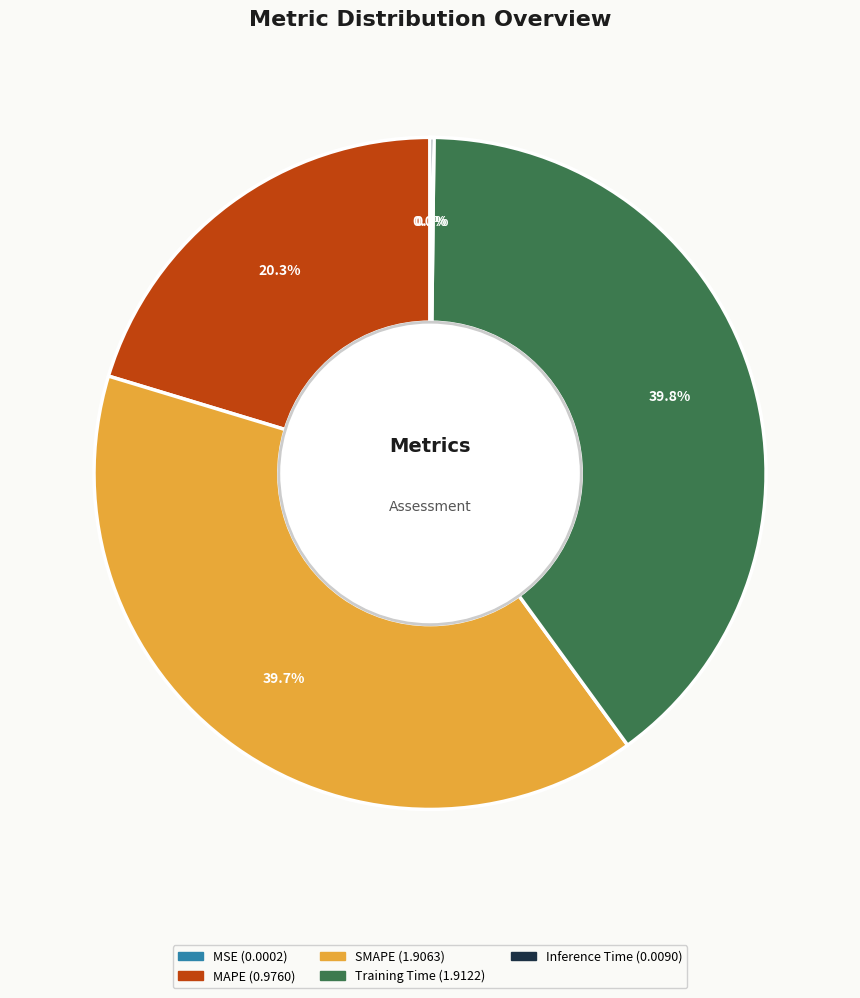

Does SMAPE represent more than half of the total?

No